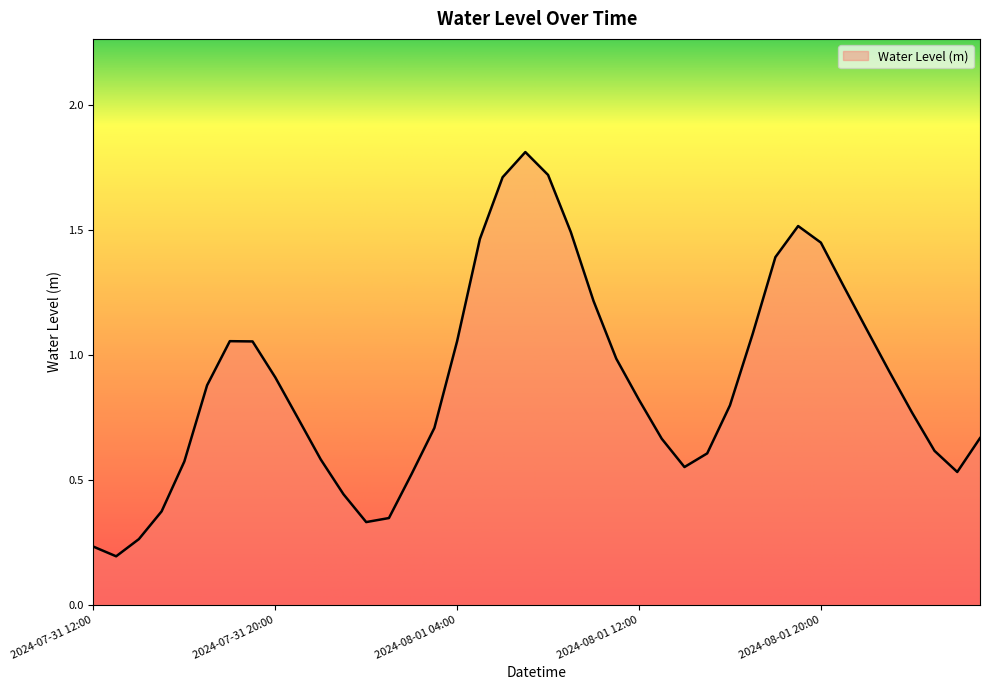

What is the difference between the maximum and minimum values?

1.6